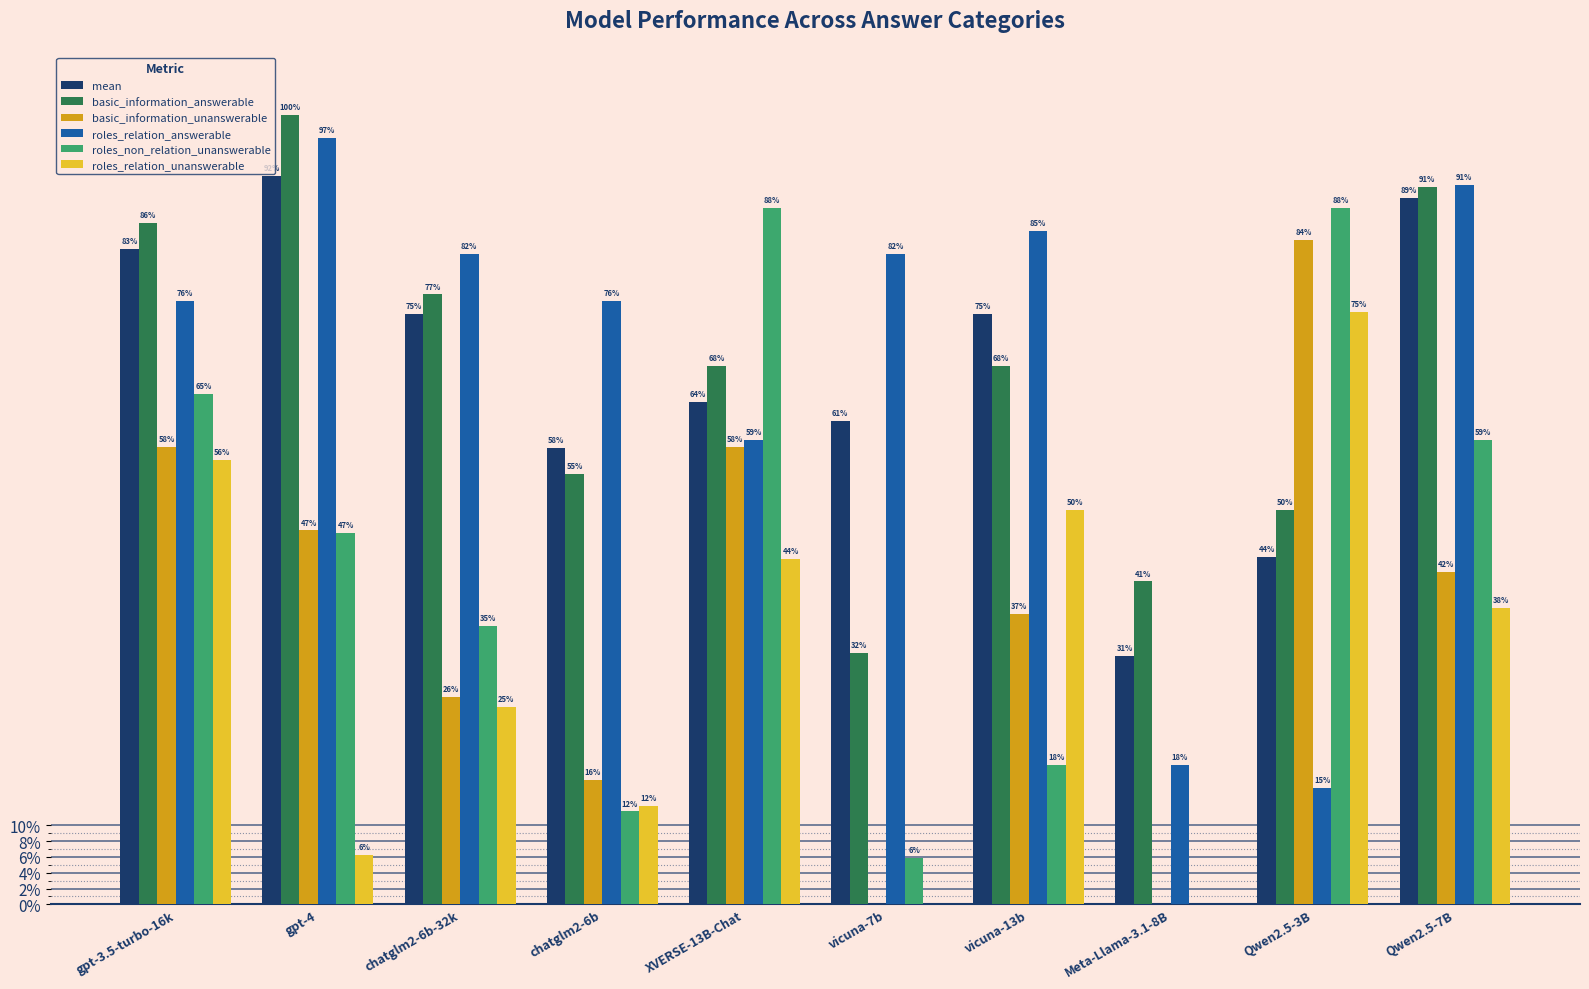

What are all the series names shown in the legend?

mean, basic_information_answerable, basic_information_unanswerable, roles_relation_answerable, roles_non_relation_unanswerable, roles_relation_unanswerable